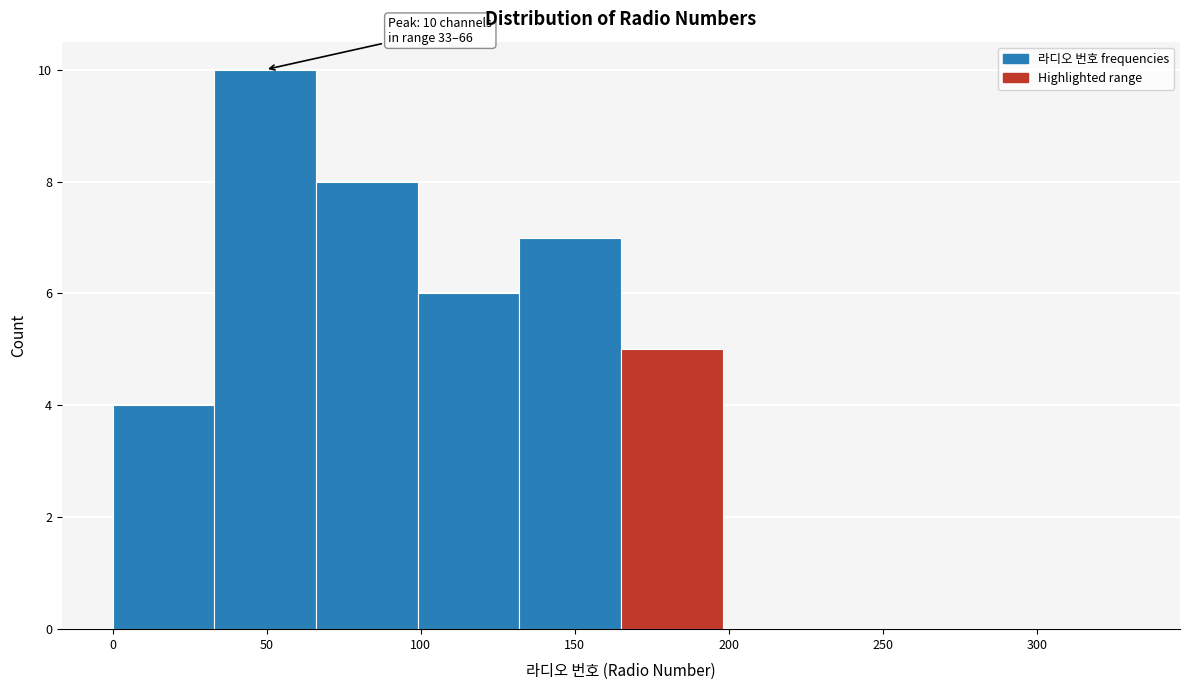

Which range on the x-axis has the tallest bar?

33 to 66